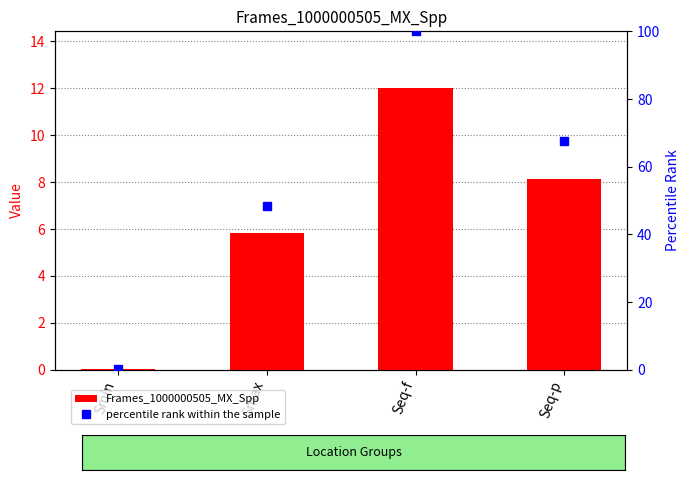

How many distinct data groups are displayed?

2